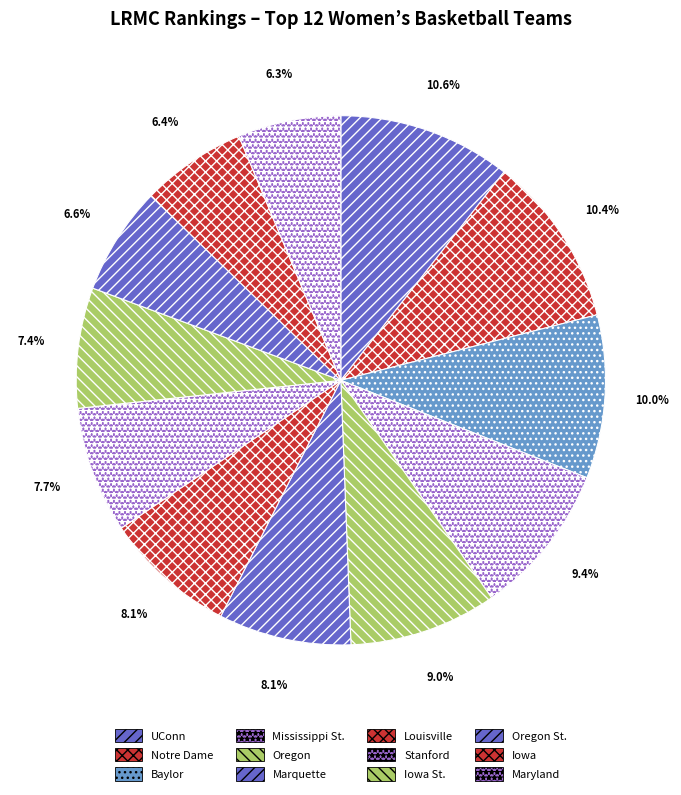

Is Oregon St. the majority of the pie?

No